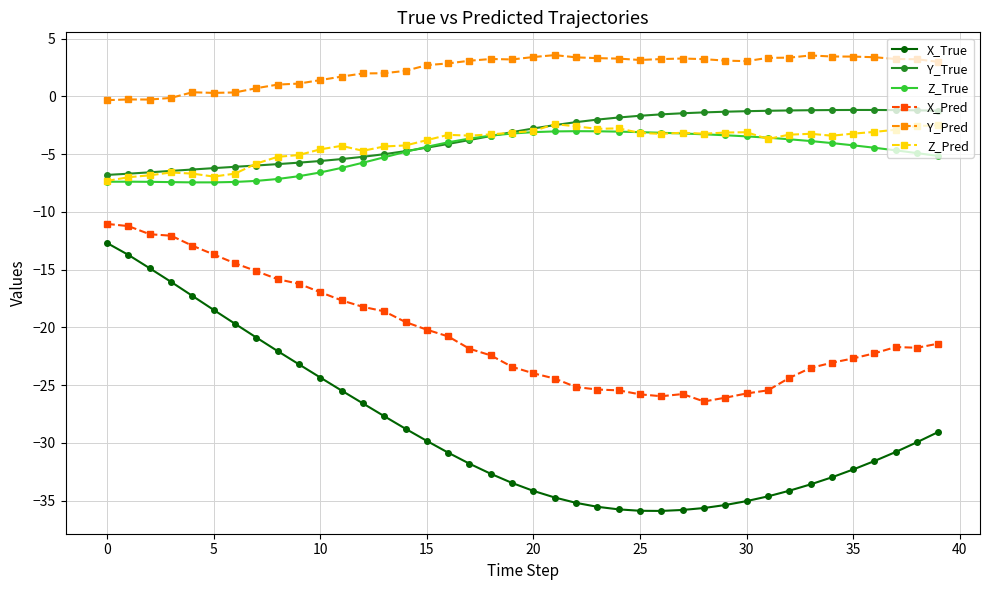

What is the average value of the X_True series?

-28.7